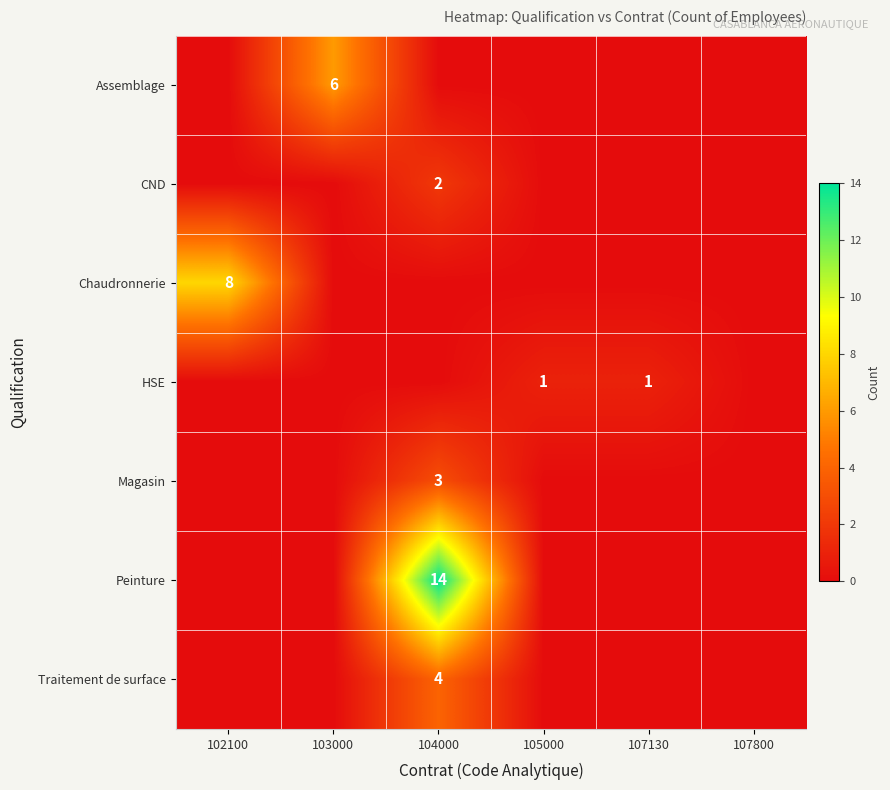

The Peinture series shows 14 at 104000. True or false?

True